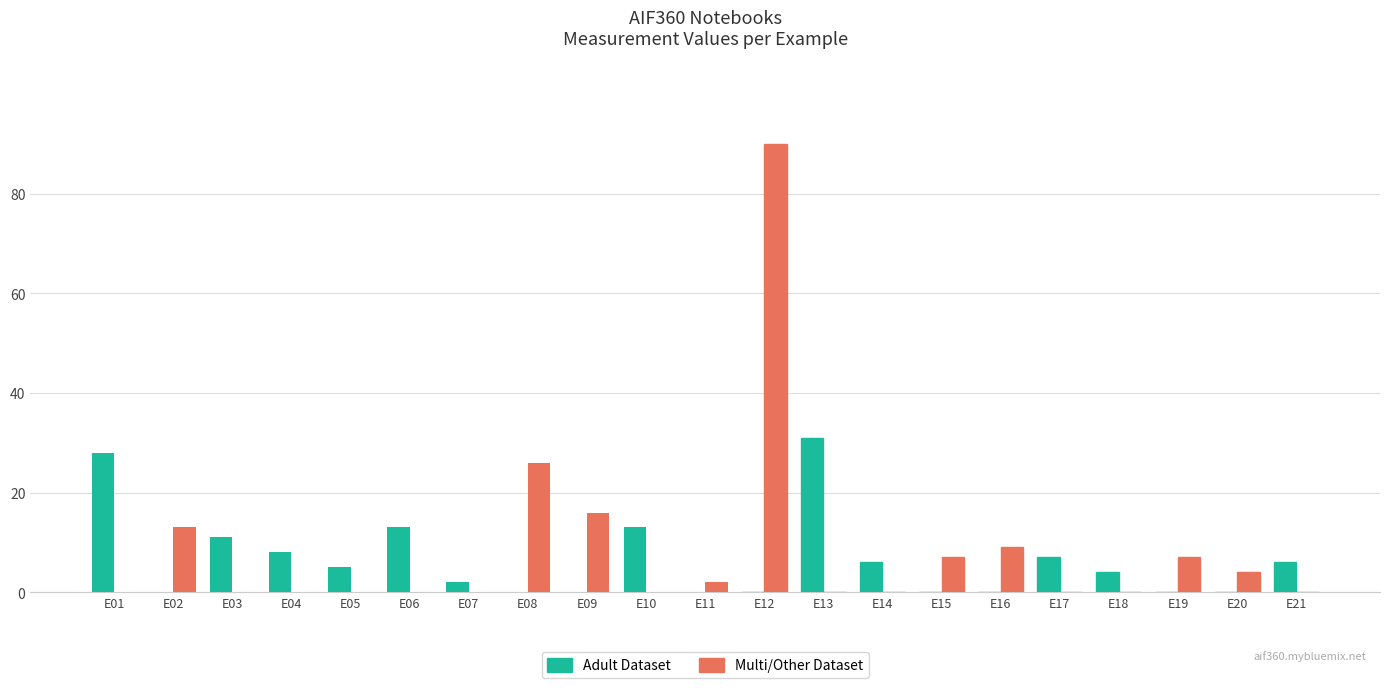

Reading left to right, extract all data points from this chart.

Adult Dataset: 28	0	11	8	5	13	2	0	0	13	0	0	31	6	0	0	7	4	0	0	6
Multi/Other Dataset: 0	13	0	0	0	0	0	26	16	0	2	90	0	0	7	9	0	0	7	4	0